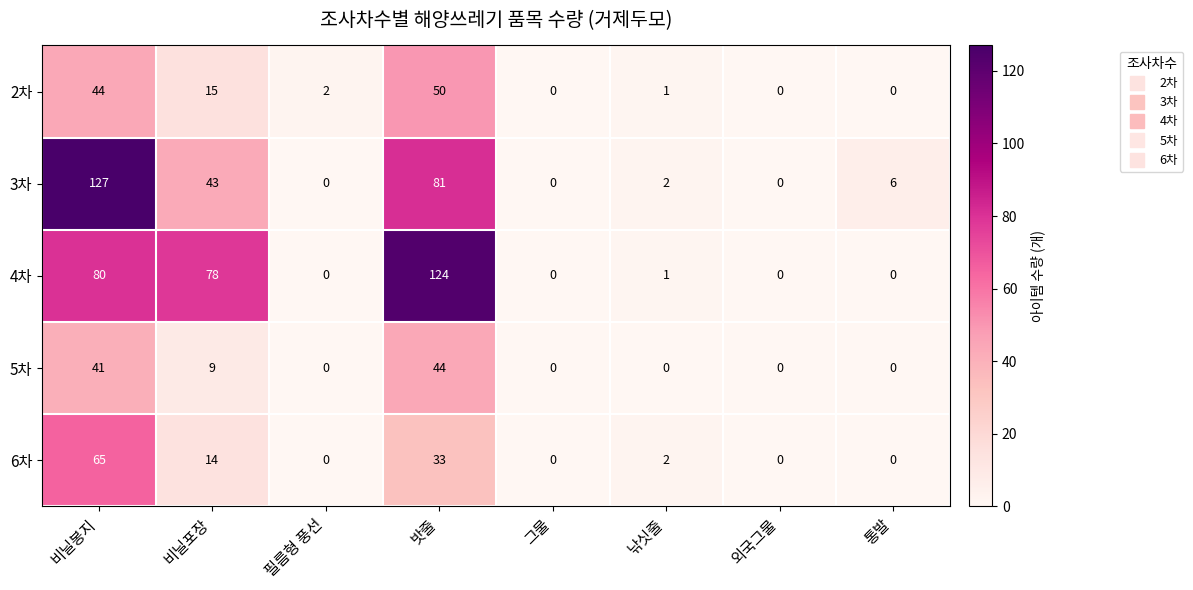

Which label corresponds to the largest value in the chart?

비닐봉지